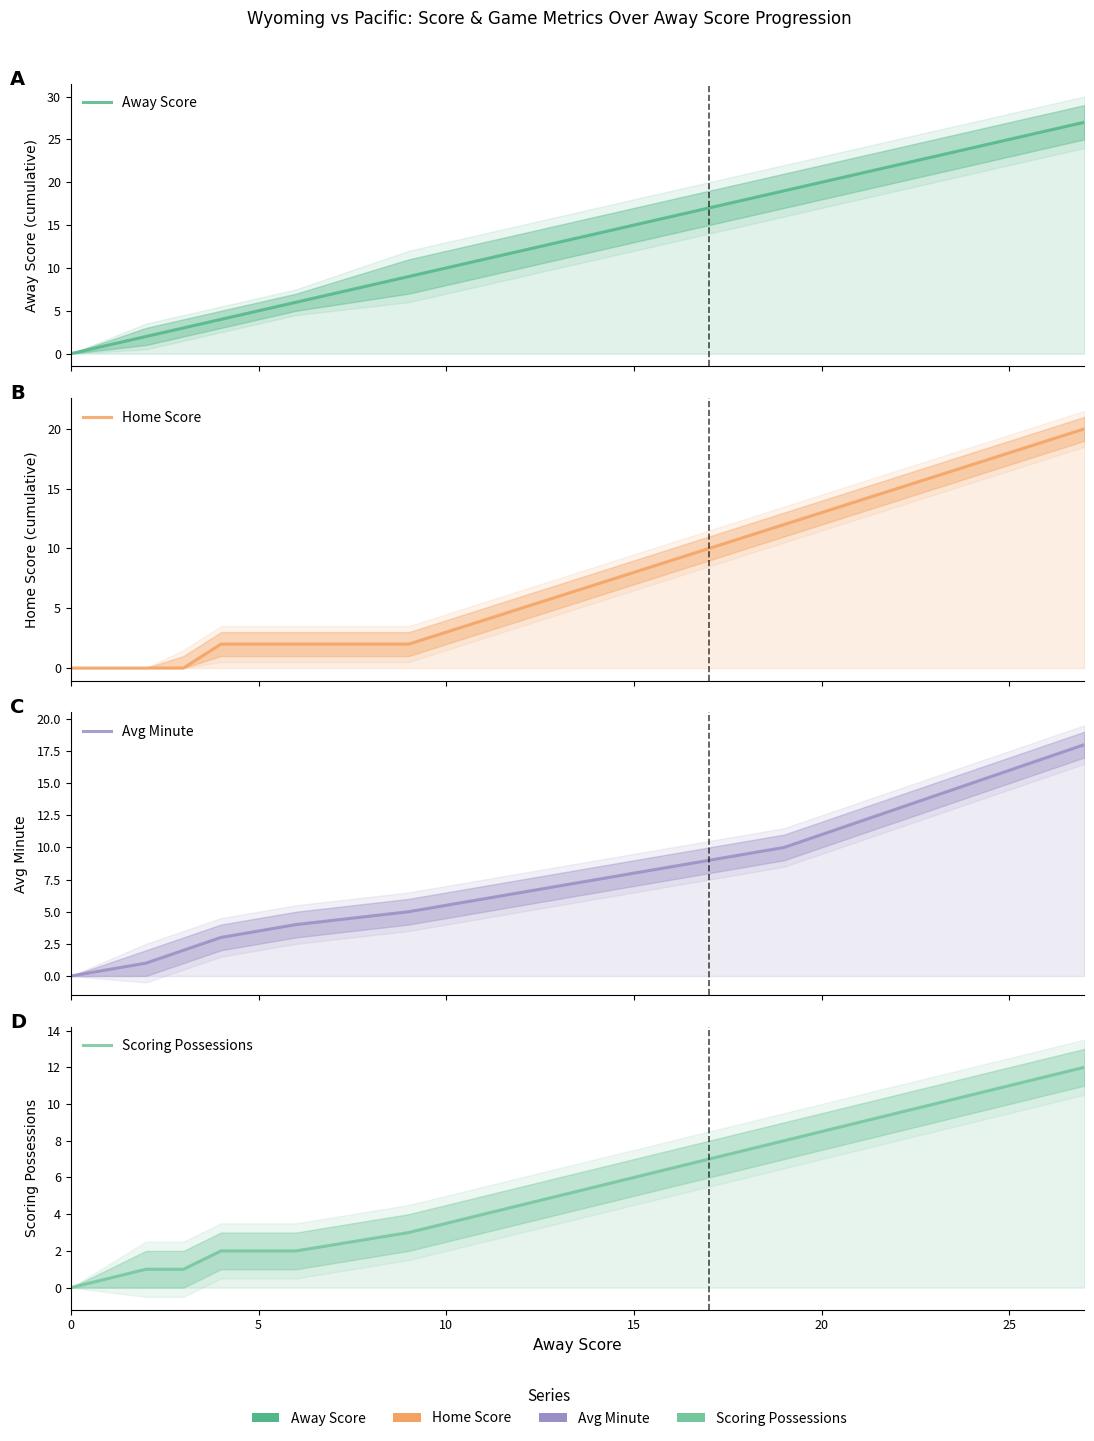

Count the number of categories in the chart.

15